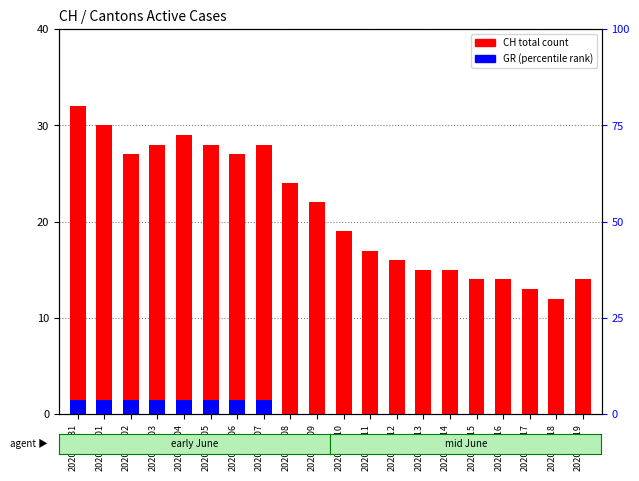

At which label does CH (total) first exceed 22?

2020-05-31